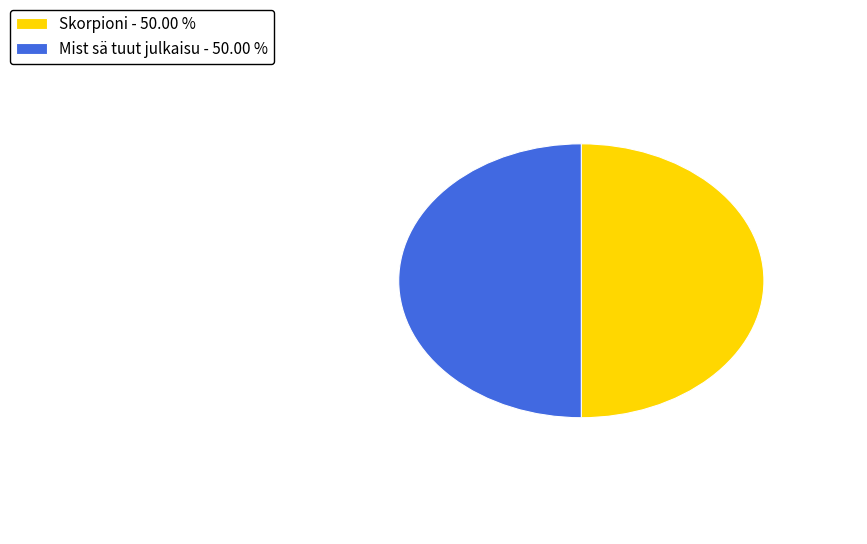

Combined, do Skorpioni and Mist sä tuut julkaisu account for over 50%?

Yes